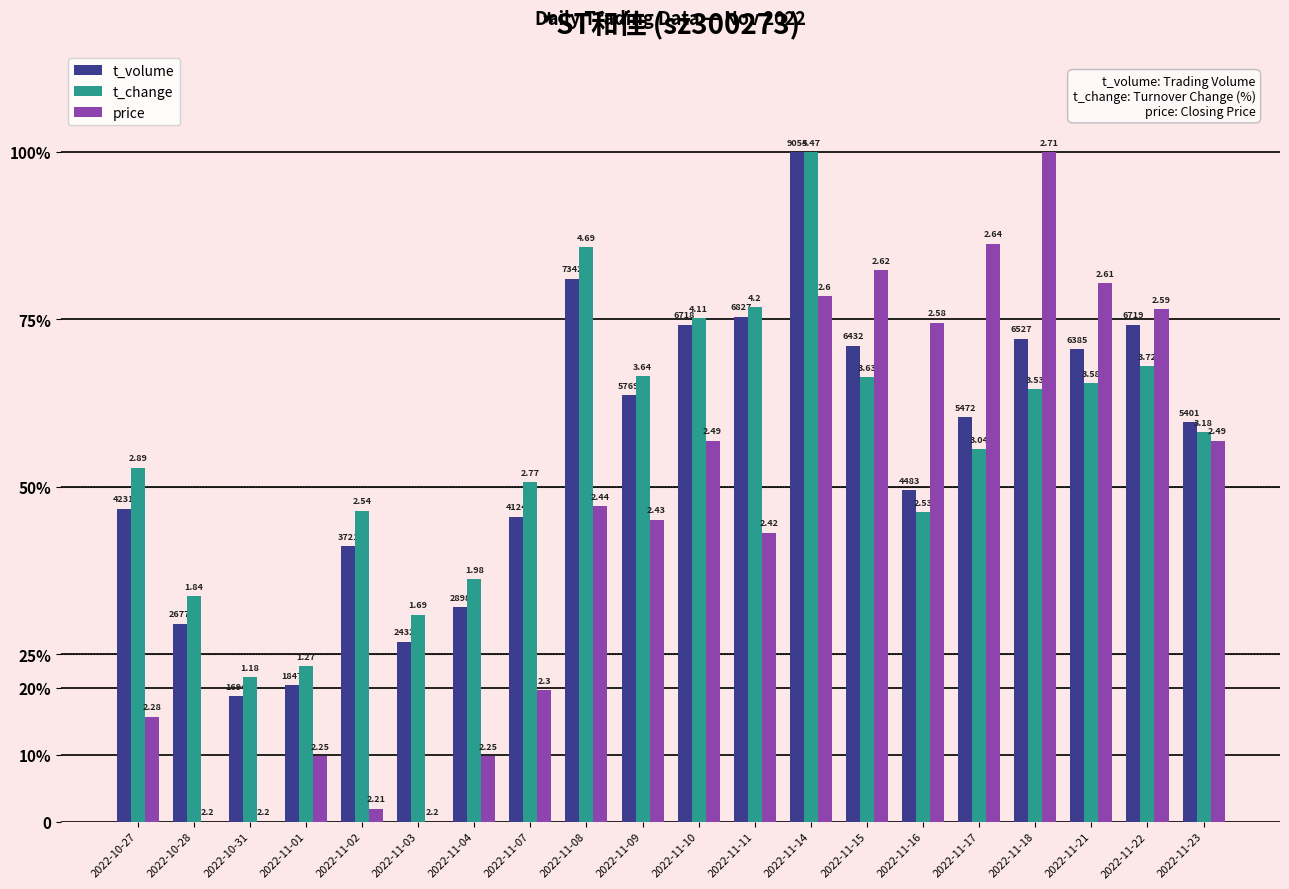

What is the label of the 11th bar from the right?

2022-11-09